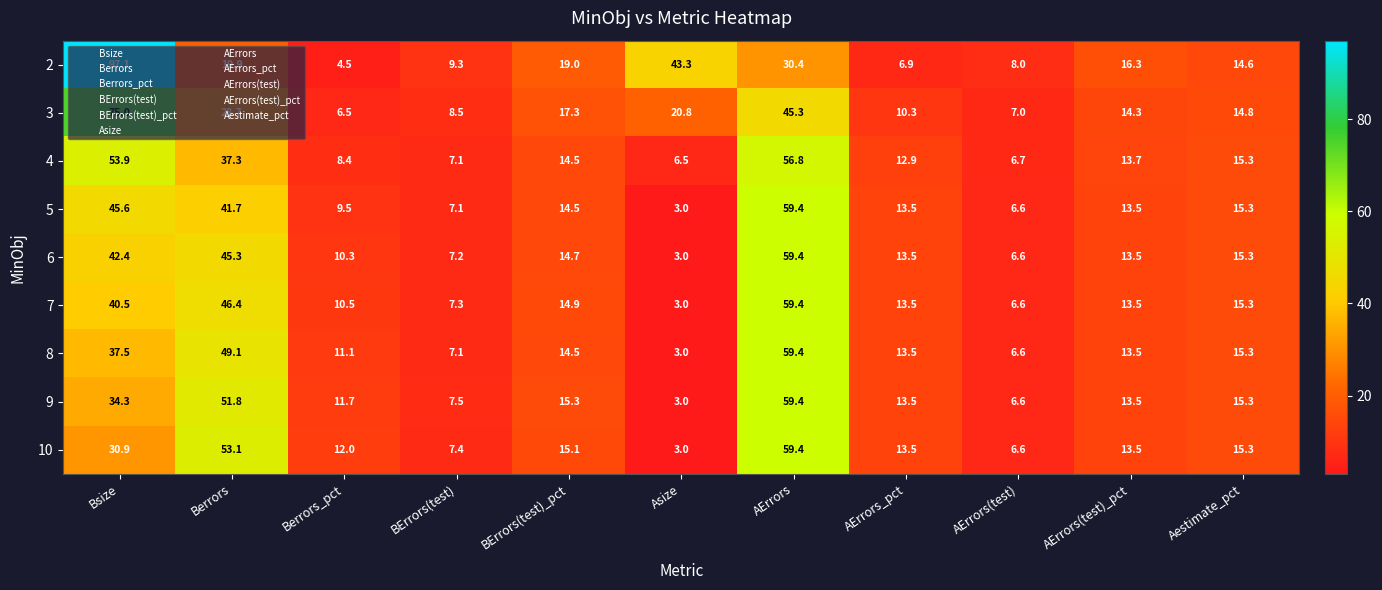

Is it true that 2 equals 19.9 at Berrors?

True